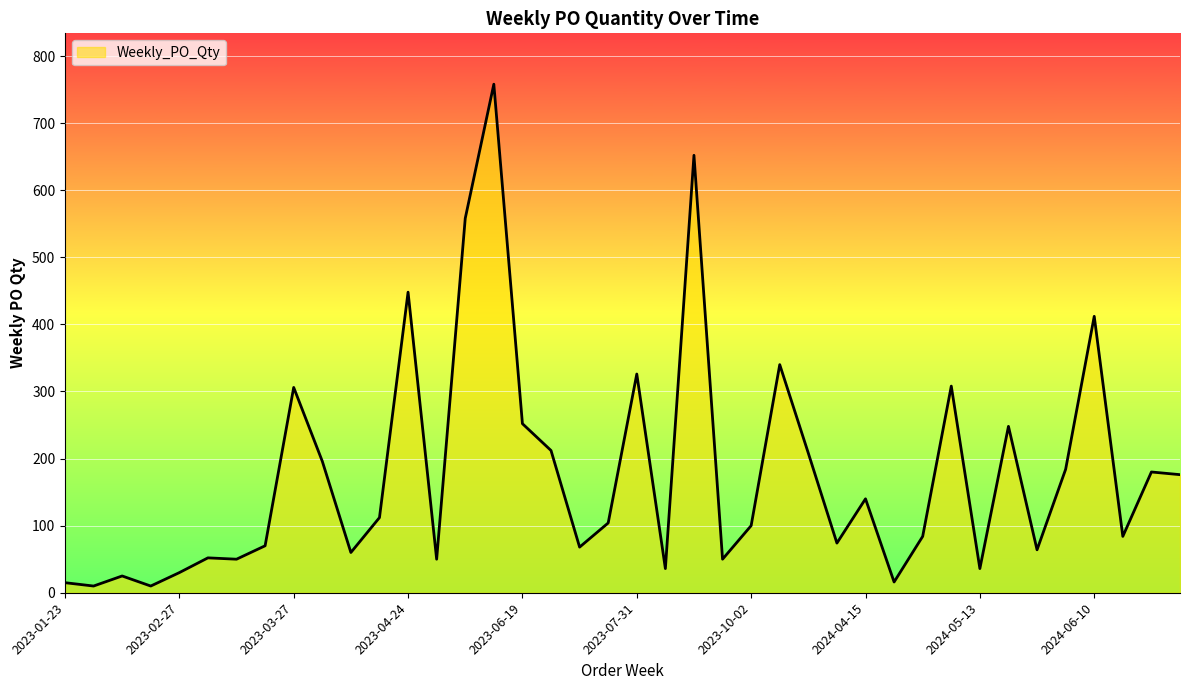

What is the difference between the maximum and minimum values?

748